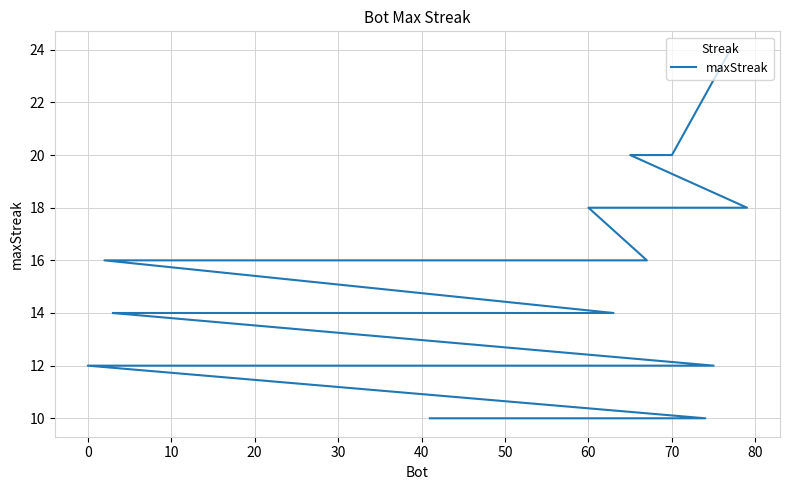

What is the value of the 30th point from the left?

12